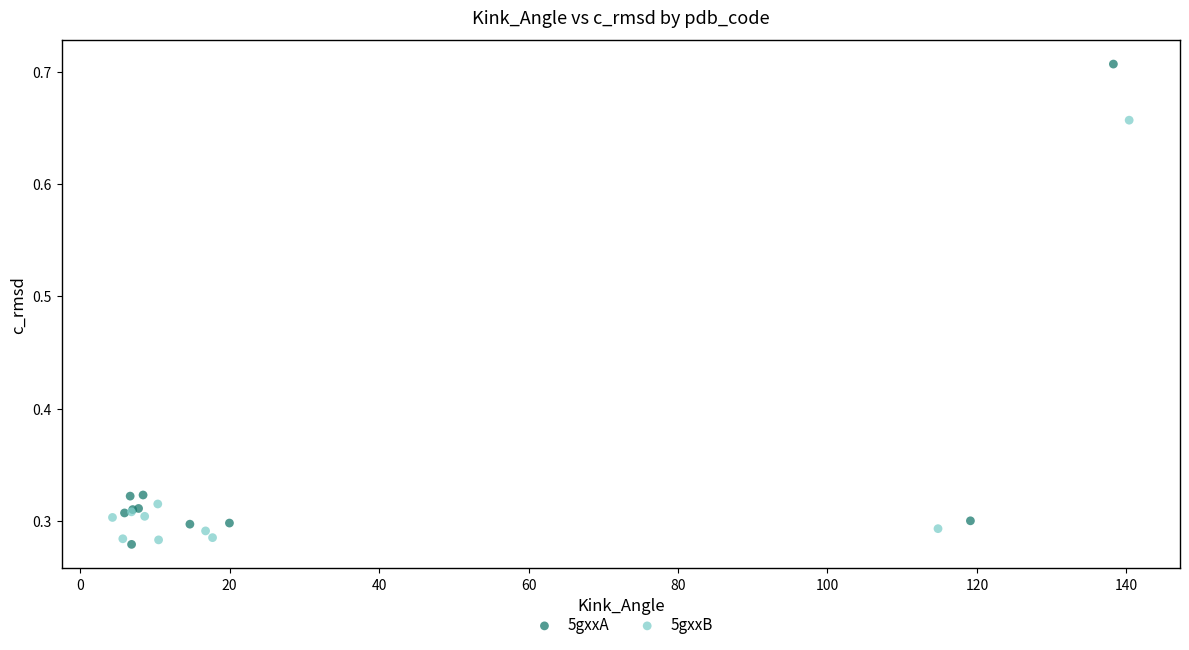

Which series reaches the minimum Y coordinate?

5gxxA